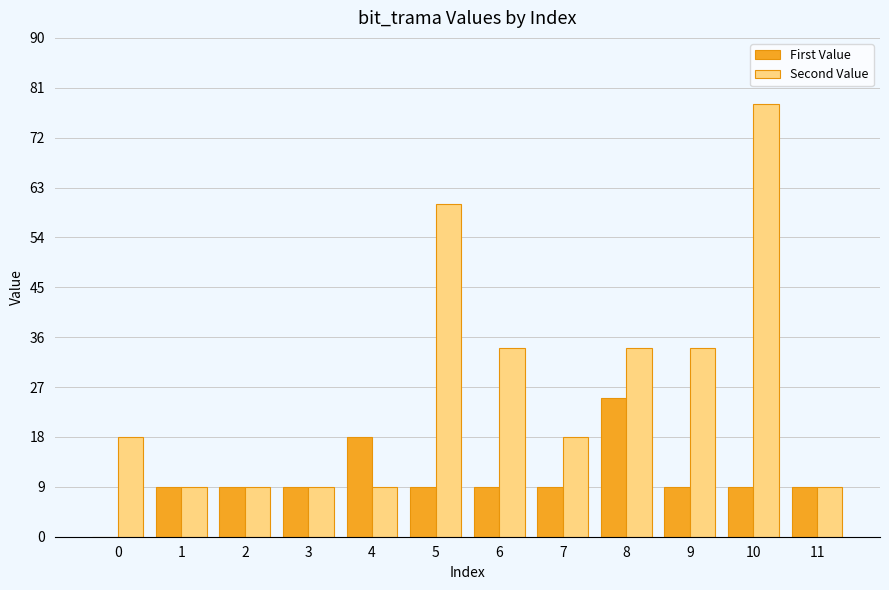

How many groups of bars are there?

12